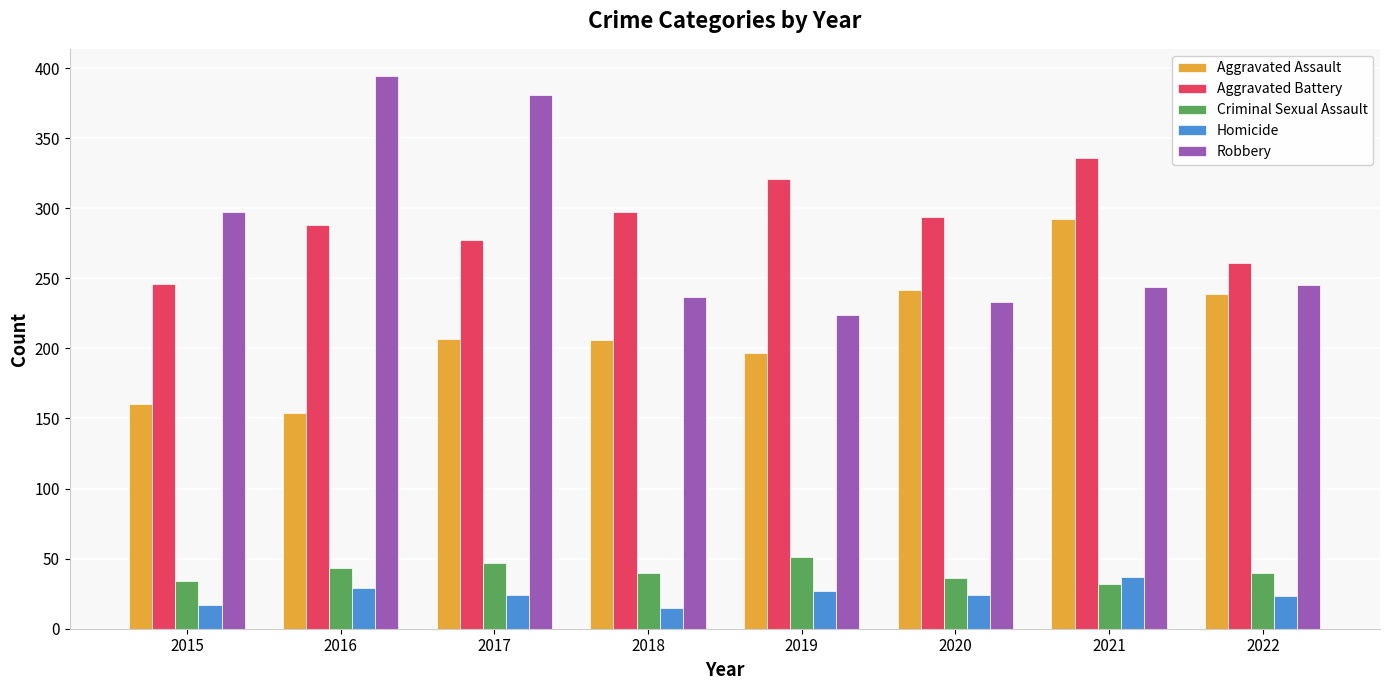

The value of Aggravated Assault at 2019 is 197. True or false?

True